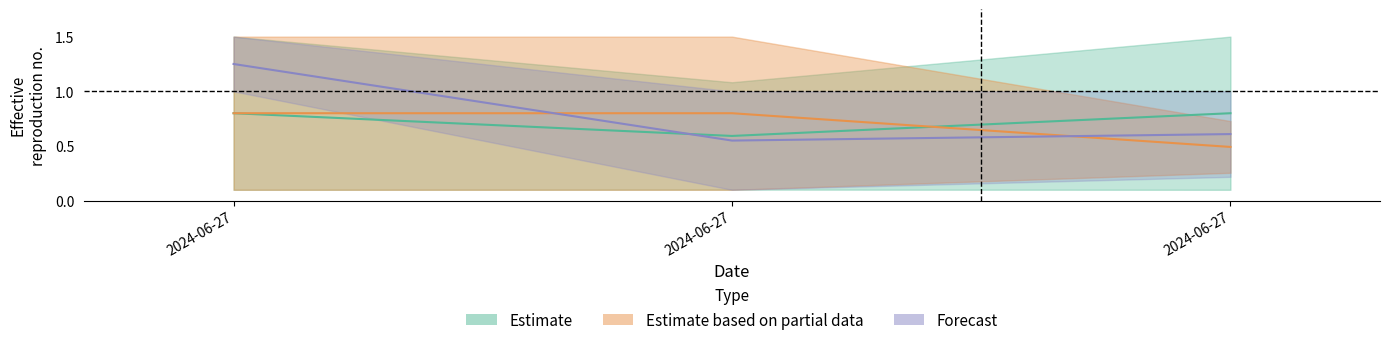

What is the difference between the maximum and minimum values in the Ost series?

0.2